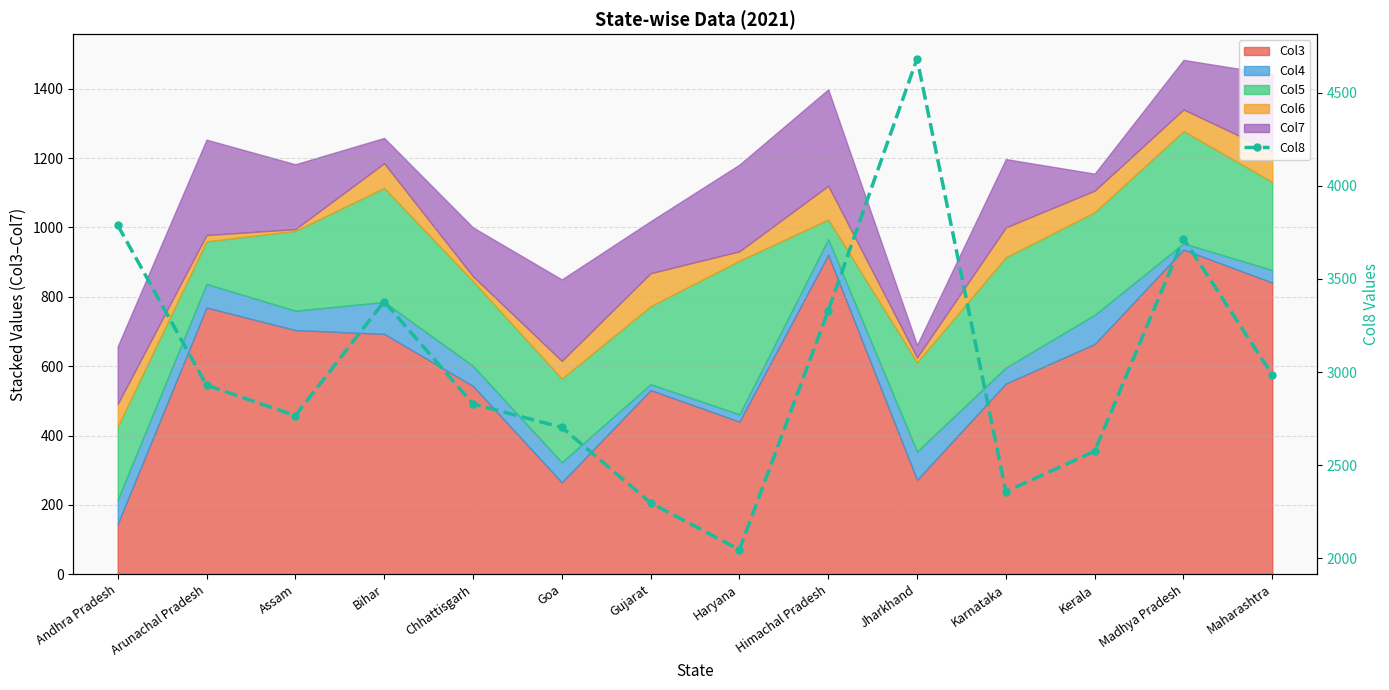

Reading left to right, list all the values displayed in this chart.

Andhra Pradesh=3789	Arunachal Pradesh=2930	Assam=2766	Bihar=3379	Chhattisgarh=2829	Goa=2703	Gujarat=2298	Haryana=2046	Himachal Pradesh=3330	Jharkhand=4683	Karnataka=2358	Kerala=2575	Madhya Pradesh=3717	Maharashtra=2985